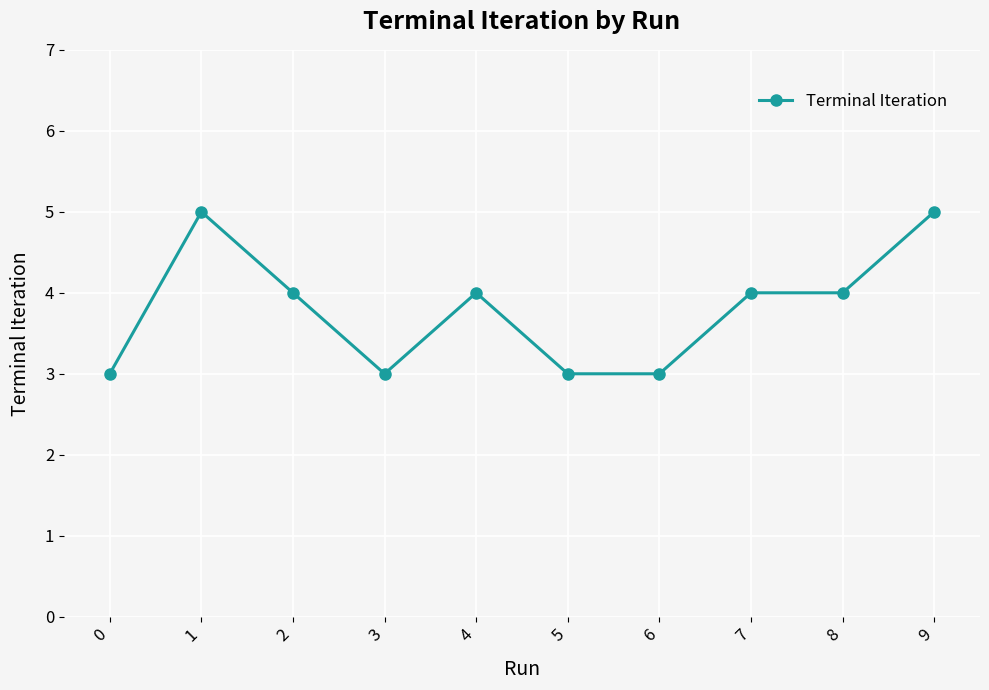

What value does the data have at 7?

4